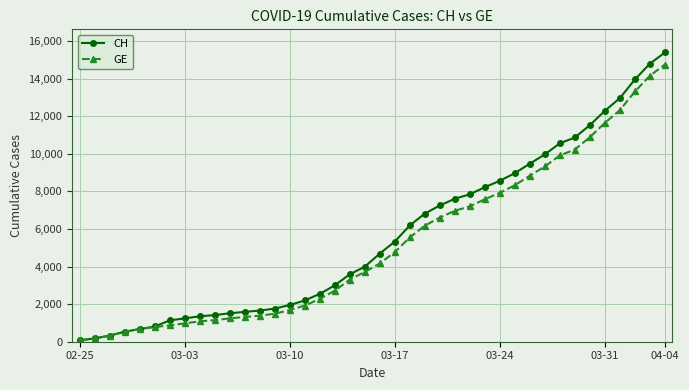

Rank the series by their maximum value, from highest to lowest.

CH, GE